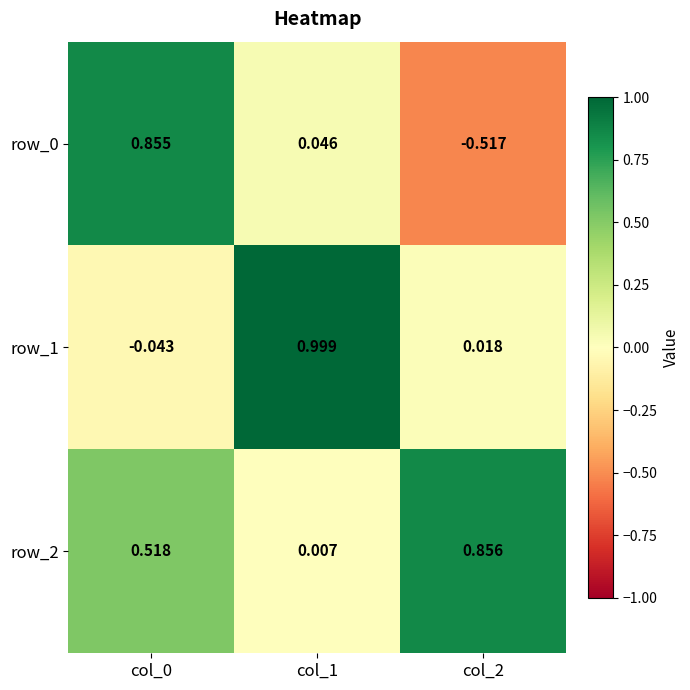

Is the value of row_2 at col_1 greater than the value of row_1 at col_1?

No